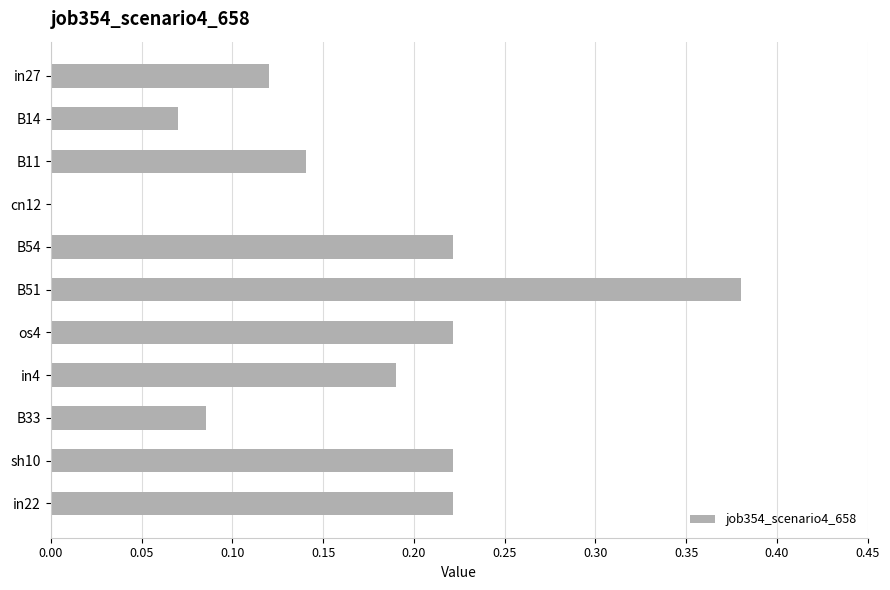

What is the sum of all values?

1.9